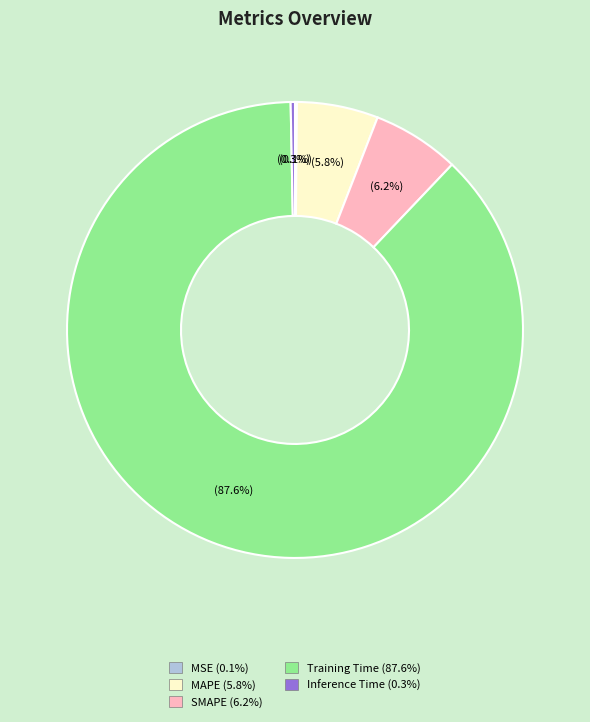

True or false: MAPE accounts for 21% of the total.

False